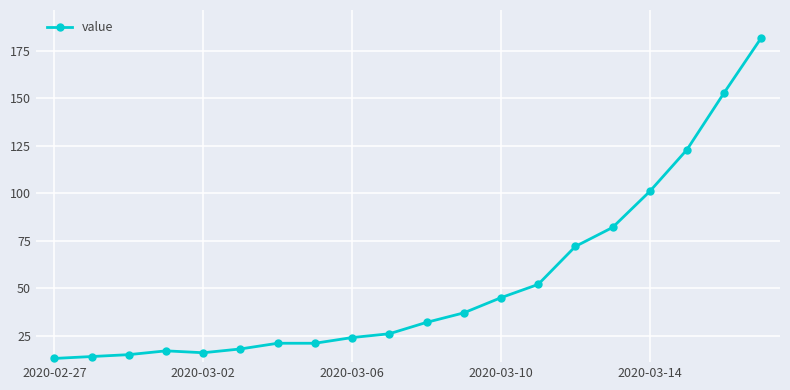

What is the difference between the second highest and second lowest values?

139